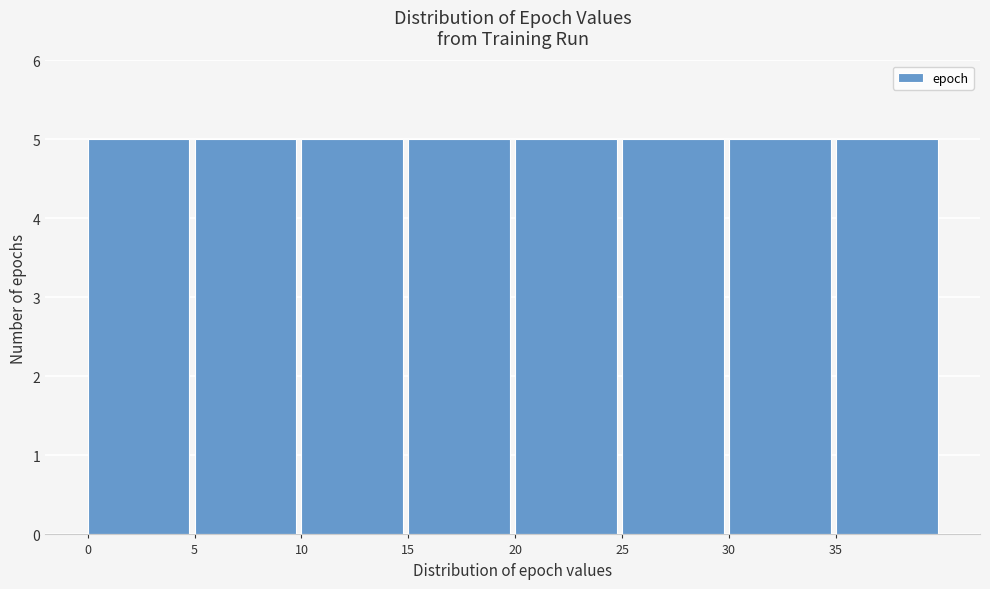

What is the height of the bar covering 0 to 5 on the x-axis? The values are not printed on the chart, so give them approximately, as read against the axis.

5